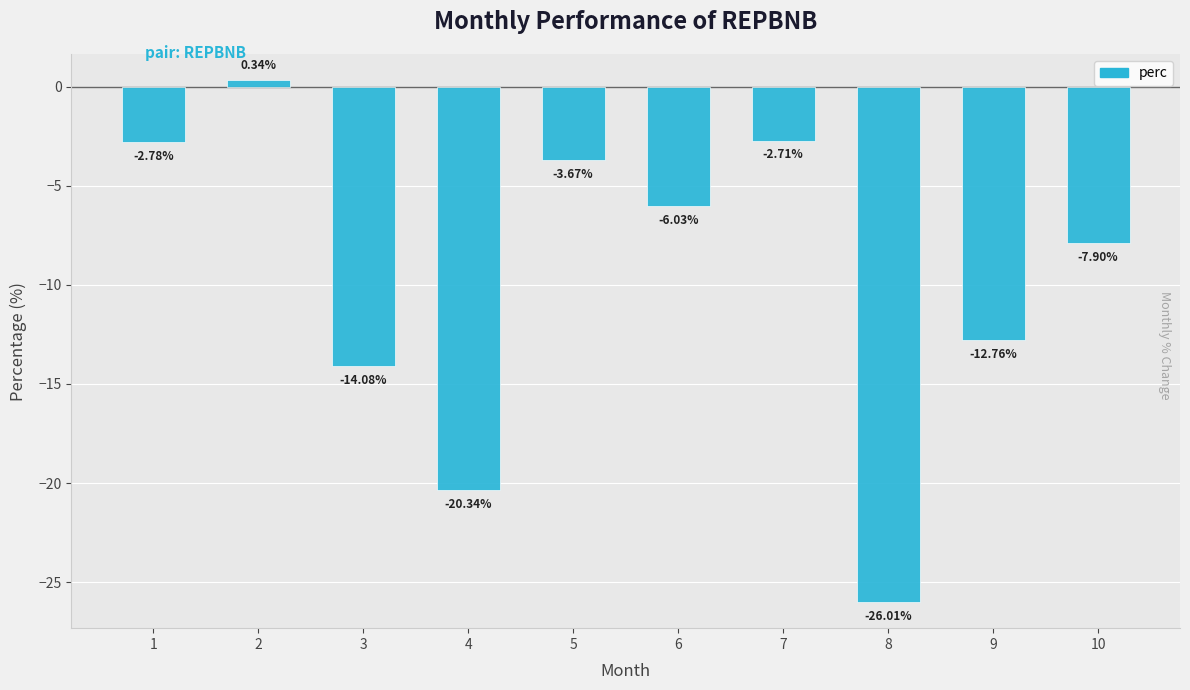

What is the change in value from 1 to 2?

+3.1